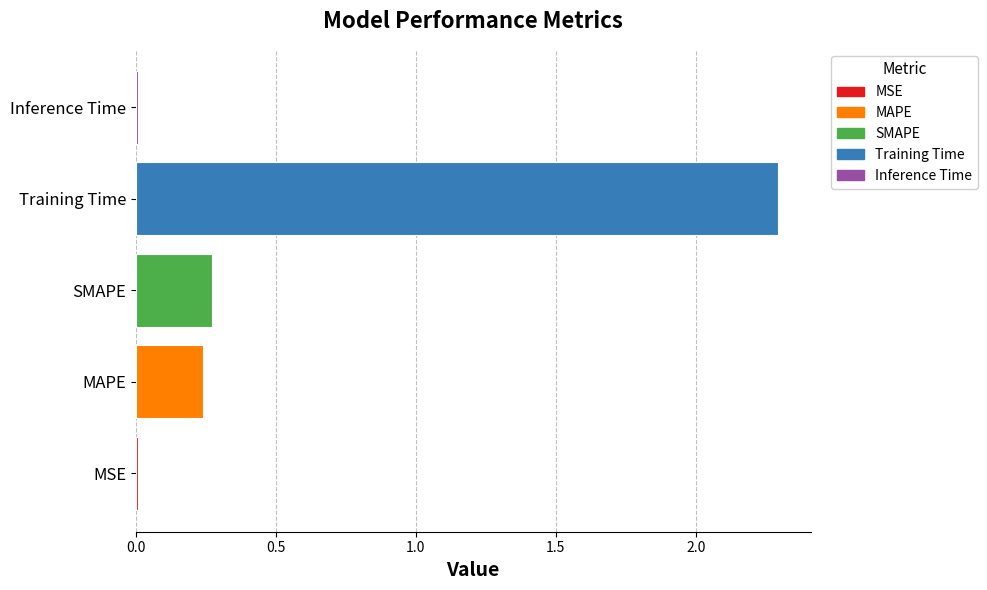

What is the sum of all values?

2.8